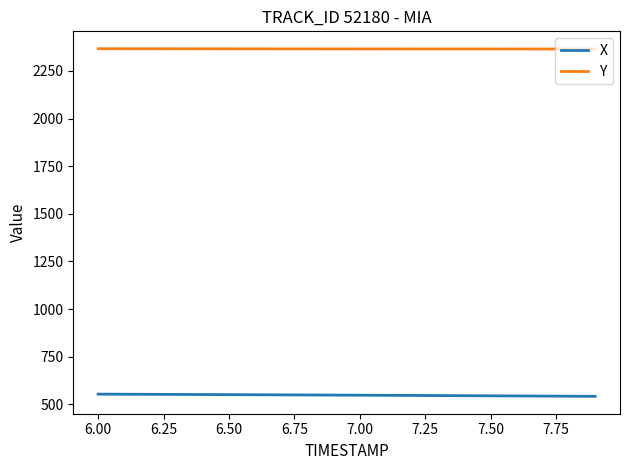

What is the greatest value displayed?

2366.7